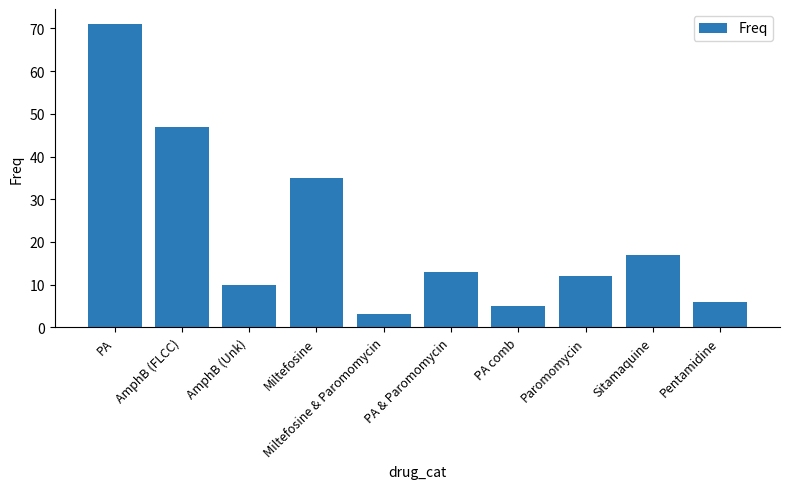

The value at PA is 32. True or false?

False